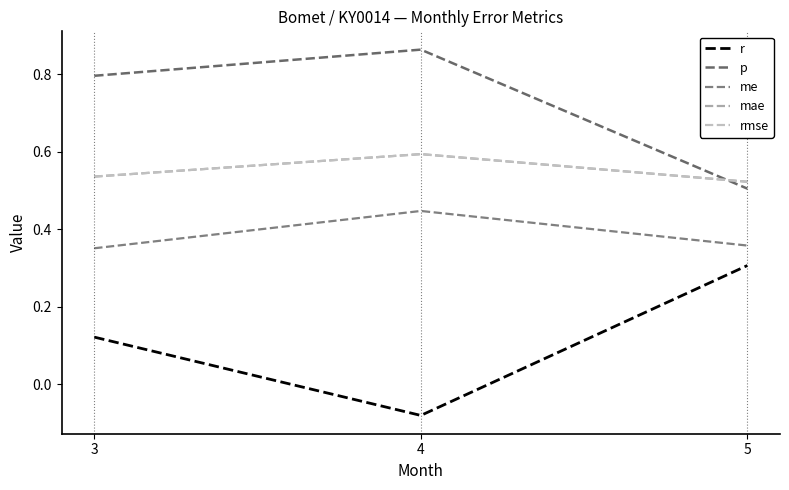

Does the chart display data point markers on the line(s)?

No